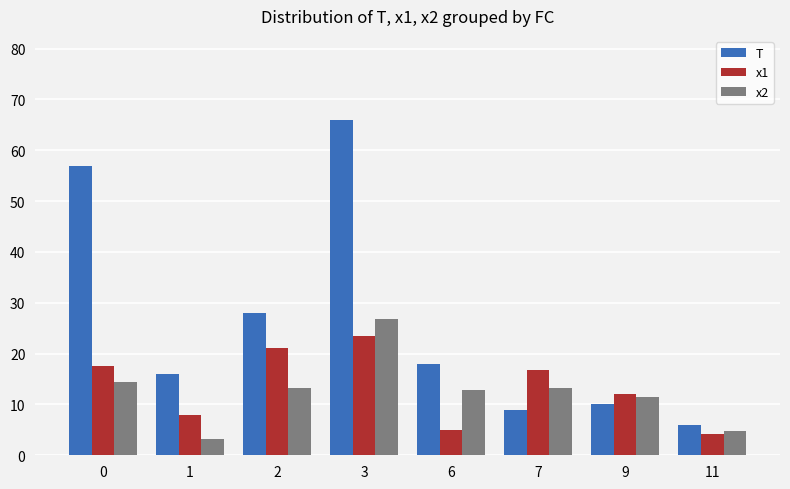

Where is x1 nearest to the value 13?

9